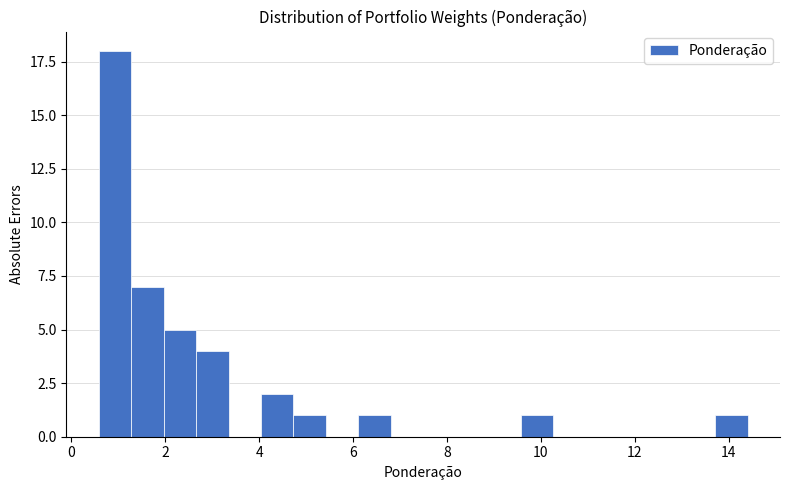

Around what value on the x-axis is the tallest bar? Give the approximate position of its centre, as read against the axis.

1.0